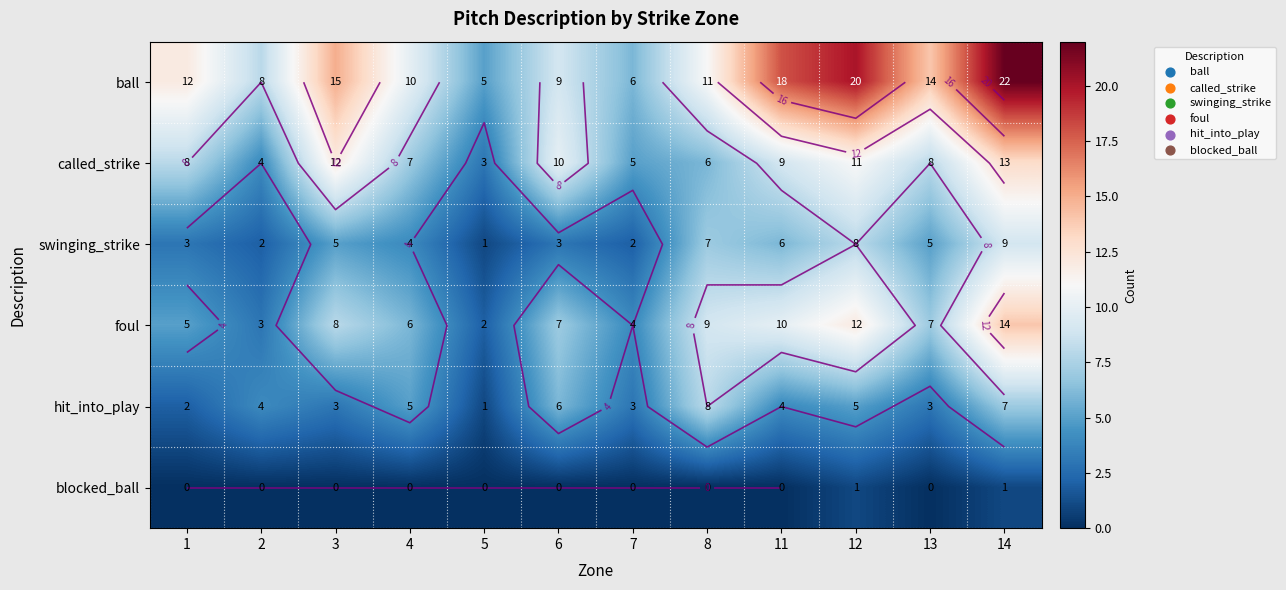

At which category is the sum across all series the highest?

14